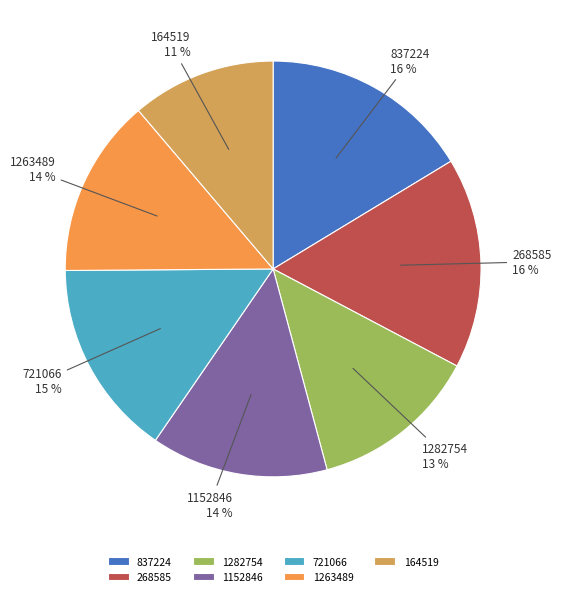

To the nearest percent, what portion does 721066 represent?

15%